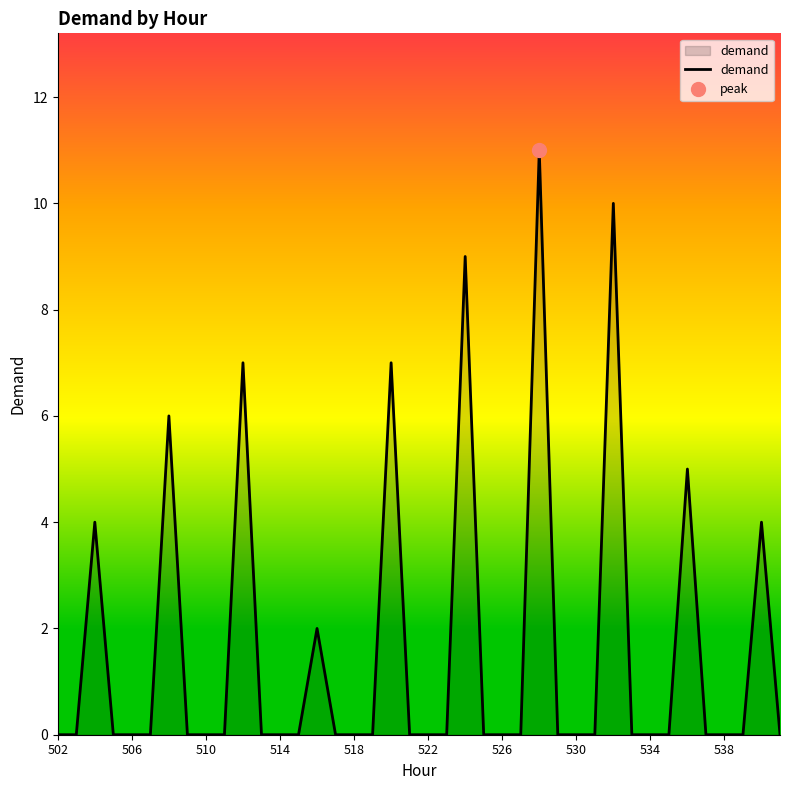

What is the average value?

2